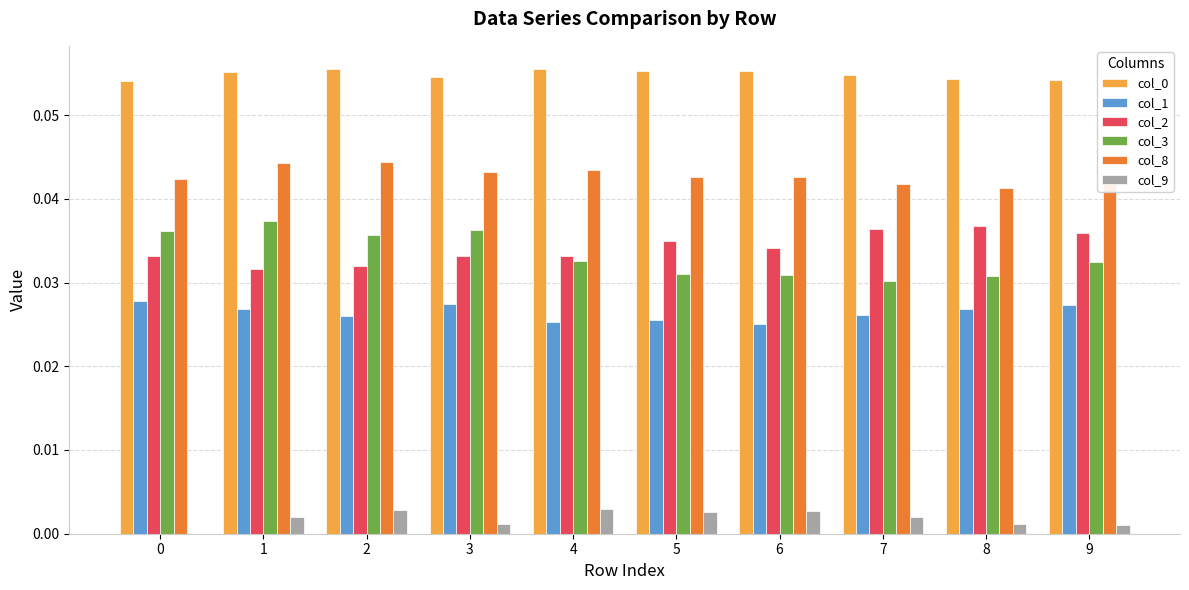

The value of col_3 at 7 is 0.0. True or false?

True